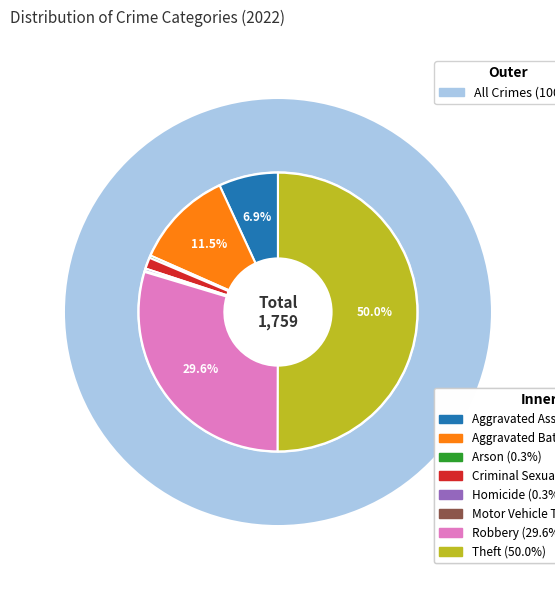

How many segments does this pie chart have?

8